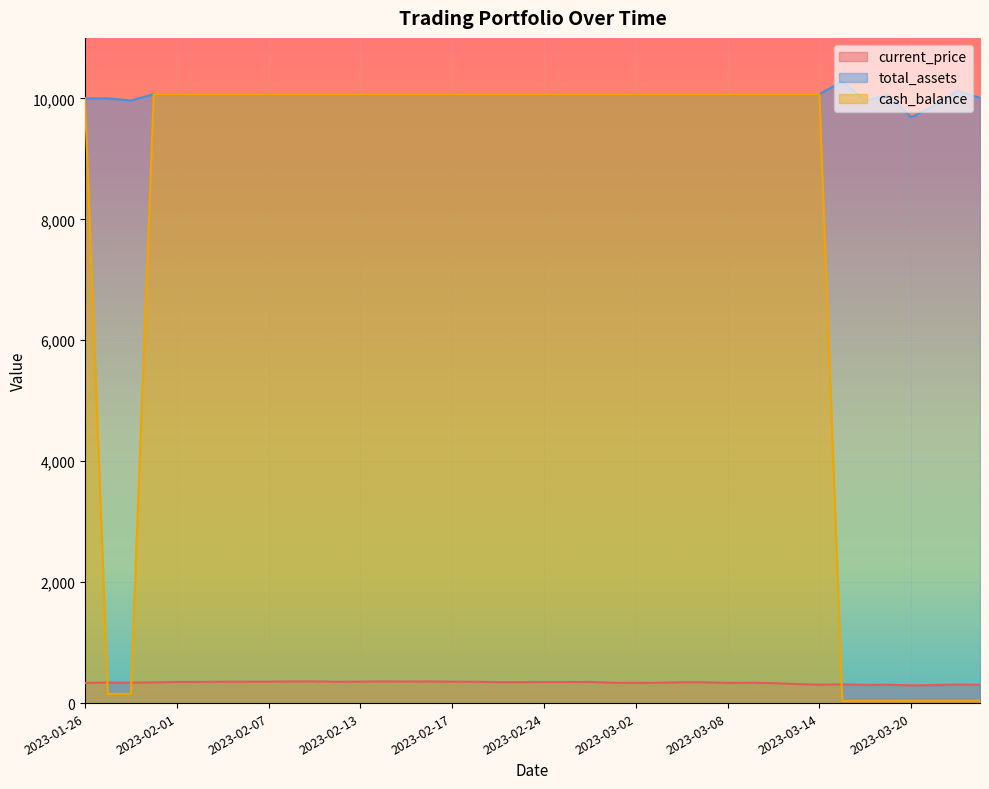

Reading left to right, transcribe all the data shown in this chart.

current_price: 2023-01-26=334.5	2023-01-27=339.6	2023-01-30=338.4	2023-01-31=342.0	2023-02-01=350.0	2023-02-02=349.9	2023-02-03=353.5	2023-02-06=353.9	2023-02-07=354.7	2023-02-08=358.2	2023-02-09=358.9	2023-02-10=352.0	2023-02-13=355.2	2023-02-14=357.8	2023-02-15=355.7	2023-02-16=358.1	2023-02-17=354.2	2023-02-21=352.5	2023-02-22=345.5	2023-02-23=345.2	2023-02-24=347.8	2023-02-27=348.1	2023-02-28=349.7	2023-03-01=336.4	2023-03-02=333.6	2023-03-03=336.4	2023-03-06=344.1	2023-03-07=344.0	2023-03-08=333.4	2023-03-09=336.6	2023-03-10=329.6	2023-03-13=315.7	2023-03-14=304.0	2023-03-15=310.4	2023-03-16=300.8	2023-03-17=303.6	2023-03-20=292.5	2023-03-21=298.2	2023-03-22=305.7	2023-03-23=302.2
total_assets: 2023-01-26=10000.0	2023-01-27=10000.0	2023-01-30=9964.8	2023-01-31=10069.1	2023-02-01=10069.1	2023-02-02=10069.1	2023-02-03=10069.1	2023-02-06=10069.1	2023-02-07=10069.1	2023-02-08=10069.1	2023-02-09=10069.1	2023-02-10=10069.1	2023-02-13=10069.1	2023-02-14=10069.1	2023-02-15=10069.1	2023-02-16=10069.1	2023-02-17=10069.1	2023-02-21=10069.1	2023-02-22=10069.1	2023-02-23=10069.1	2023-02-24=10069.1	2023-02-27=10069.1	2023-02-28=10069.1	2023-03-01=10069.1	2023-03-02=10069.1	2023-03-03=10069.1	2023-03-06=10069.1	2023-03-07=10069.1	2023-03-08=10069.1	2023-03-09=10069.1	2023-03-10=10069.1	2023-03-13=10069.1	2023-03-14=10069.1	2023-03-15=10280.2	2023-03-16=9963.5	2023-03-17=10055.7	2023-03-20=9688.5	2023-03-21=9878.9	2023-03-22=10125.4	2023-03-23=10010.6
cash_balance: 2023-01-26=10000.0	2023-01-27=151.9	2023-01-30=151.9	2023-01-31=10069.1	2023-02-01=10069.1	2023-02-02=10069.1	2023-02-03=10069.1	2023-02-06=10069.1	2023-02-07=10069.1	2023-02-08=10069.1	2023-02-09=10069.1	2023-02-10=10069.1	2023-02-13=10069.1	2023-02-14=10069.1	2023-02-15=10069.1	2023-02-16=10069.1	2023-02-17=10069.1	2023-02-21=10069.1	2023-02-22=10069.1	2023-02-23=10069.1	2023-02-24=10069.1	2023-02-27=10069.1	2023-02-28=10069.1	2023-03-01=10069.1	2023-03-02=10069.1	2023-03-03=10069.1	2023-03-06=10069.1	2023-03-07=10069.1	2023-03-08=10069.1	2023-03-09=10069.1	2023-03-10=10069.1	2023-03-13=10069.1	2023-03-14=10069.1	2023-03-15=37.1	2023-03-16=37.1	2023-03-17=37.1	2023-03-20=37.1	2023-03-21=37.1	2023-03-22=37.1	2023-03-23=37.1